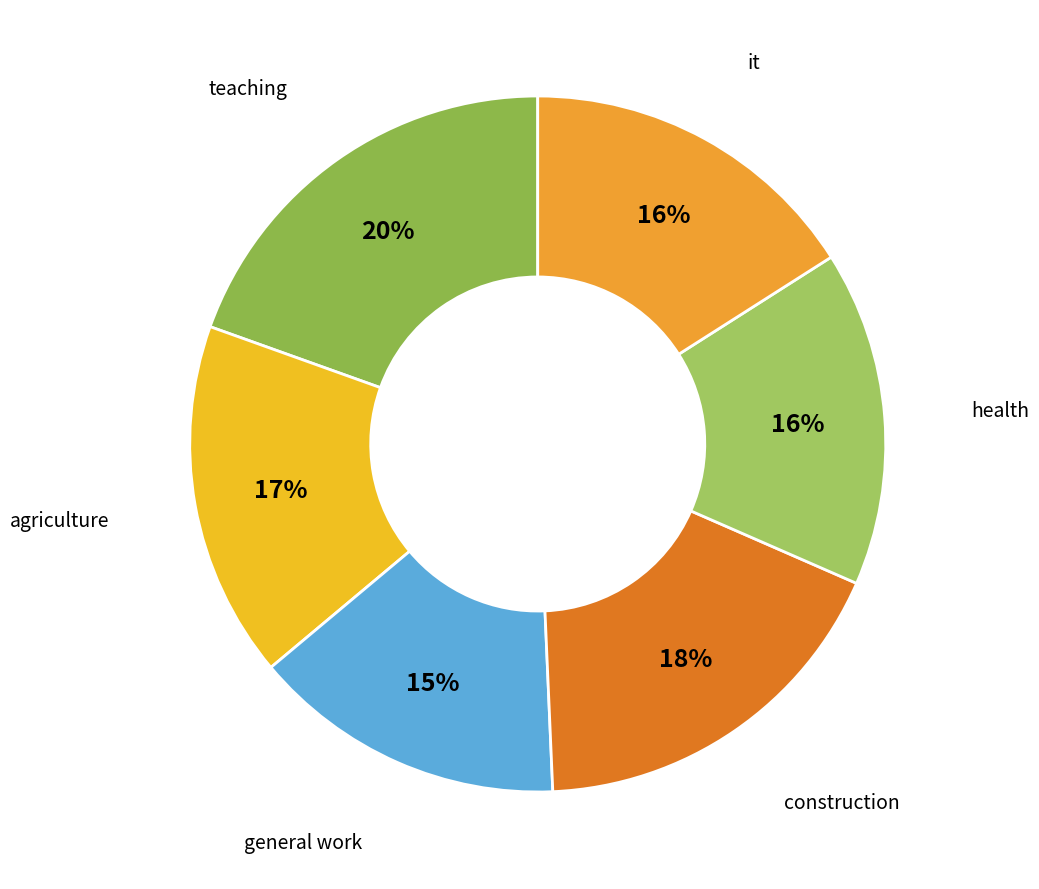

True or false: construction accounts for 18% of the total.

True